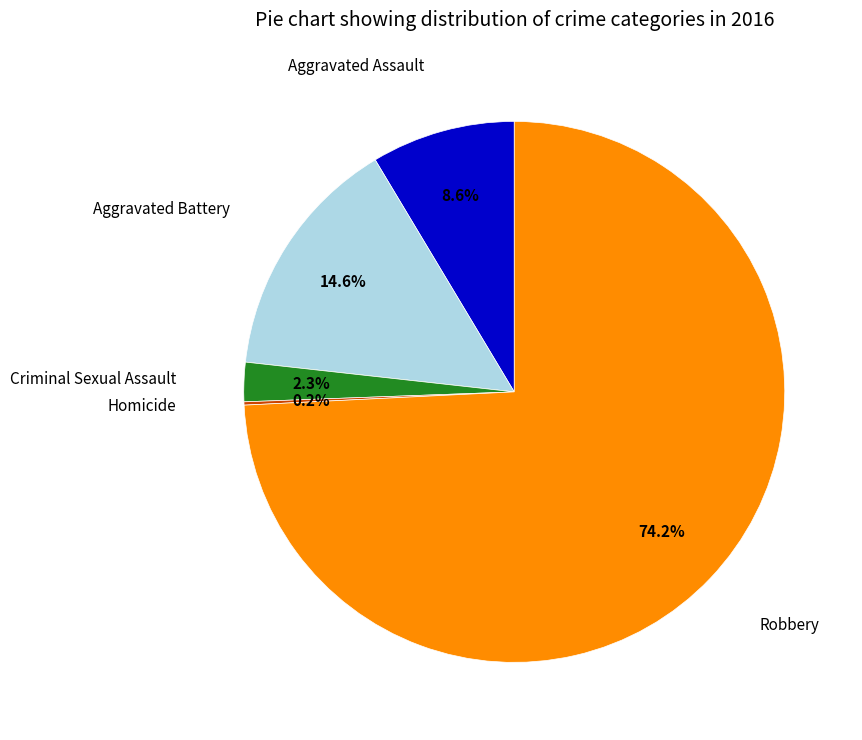

Is there any slice that represents more than half of the pie?

Yes